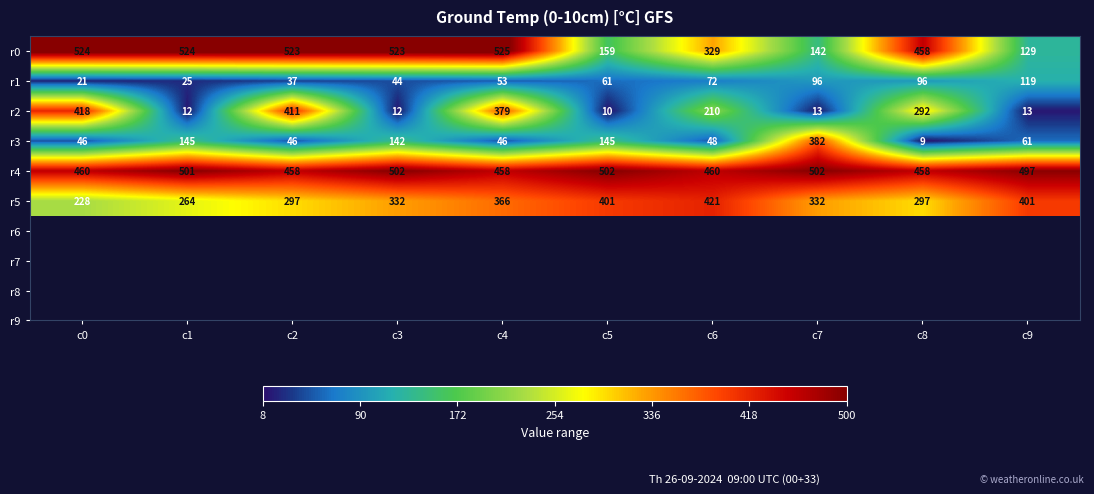

Is it true that r4 equals 773 at c0?

False